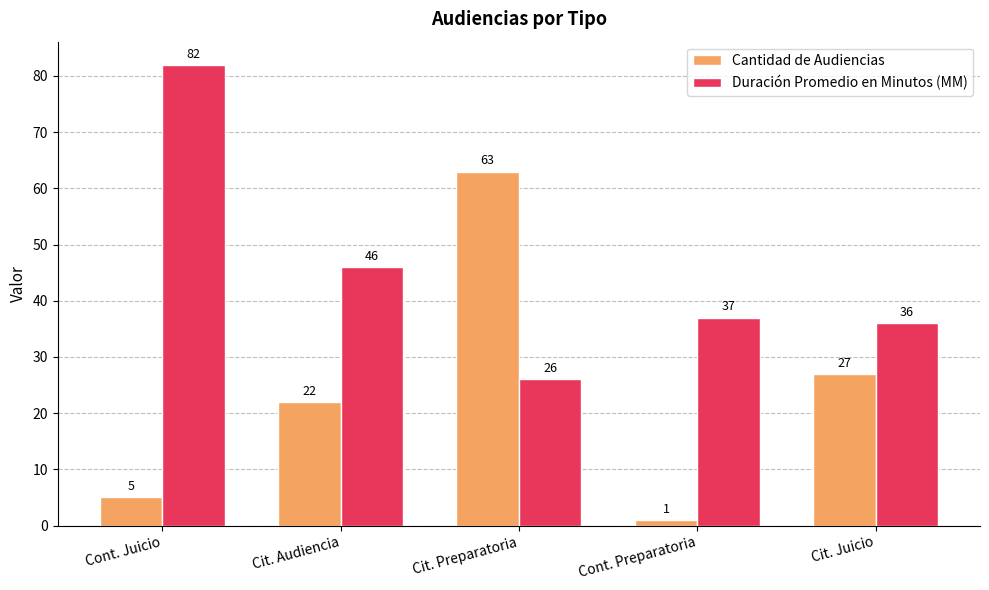

What is the sum of all Cantidad de Audiencias values?

118